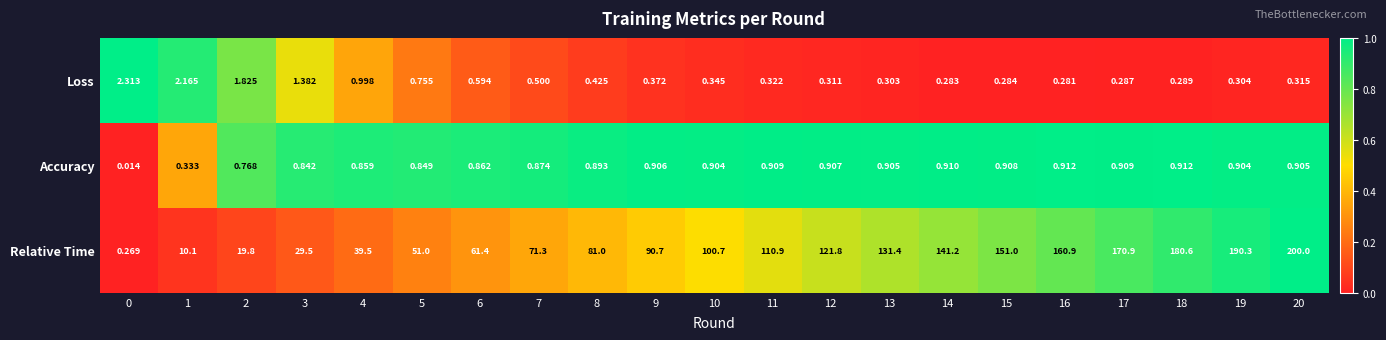

How many series are shown in this chart?

3